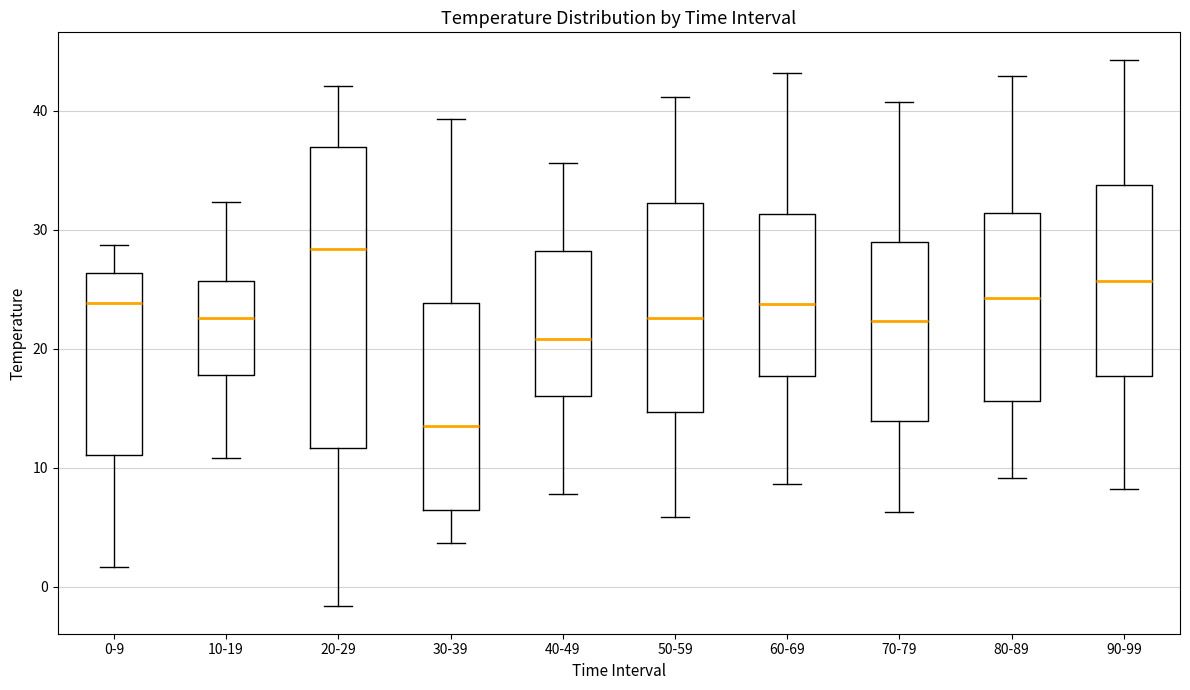

Which box has the lowest median line?

30-39